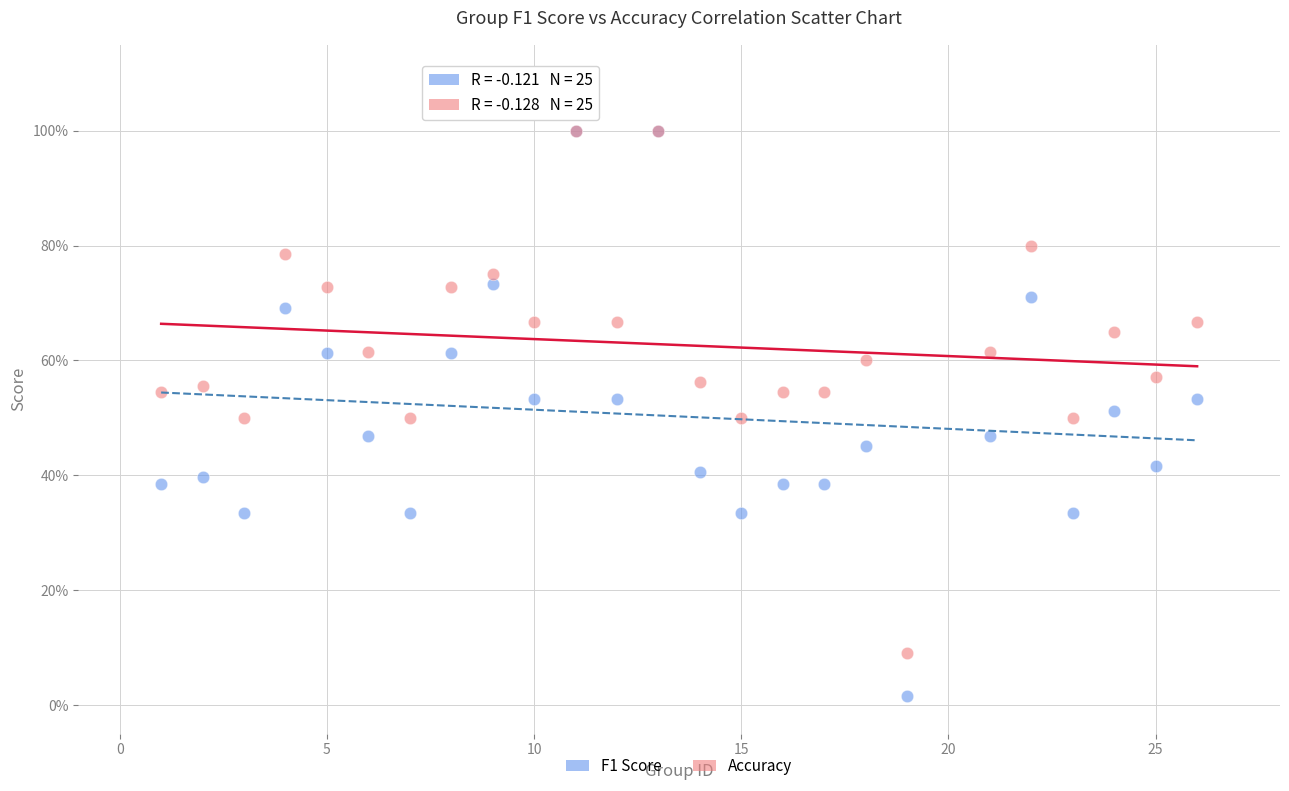

Which series contains the lowest Y value?

F1 Score